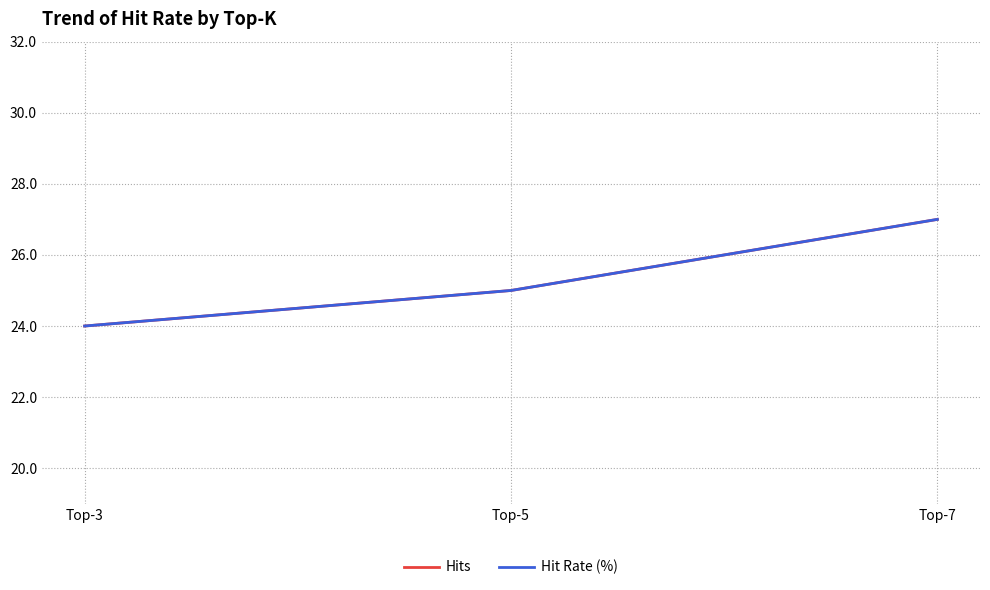

Does the chart display data point markers on the line(s)?

No